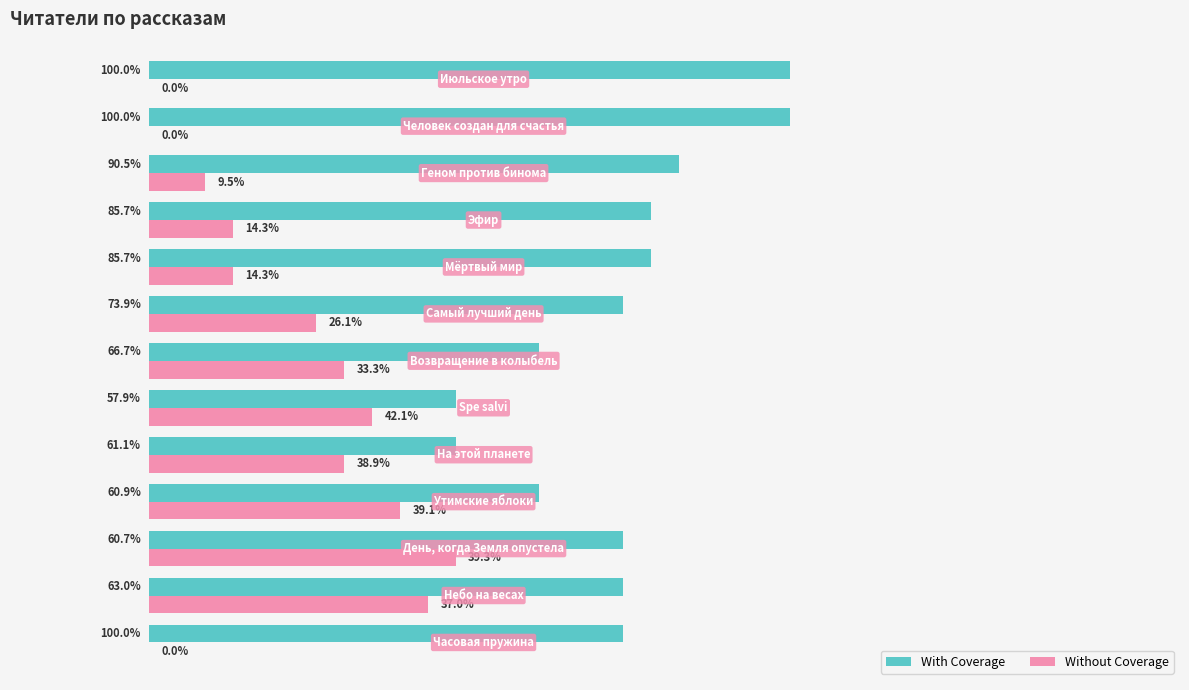

What are all the series names shown in the legend?

With Coverage, Without Coverage